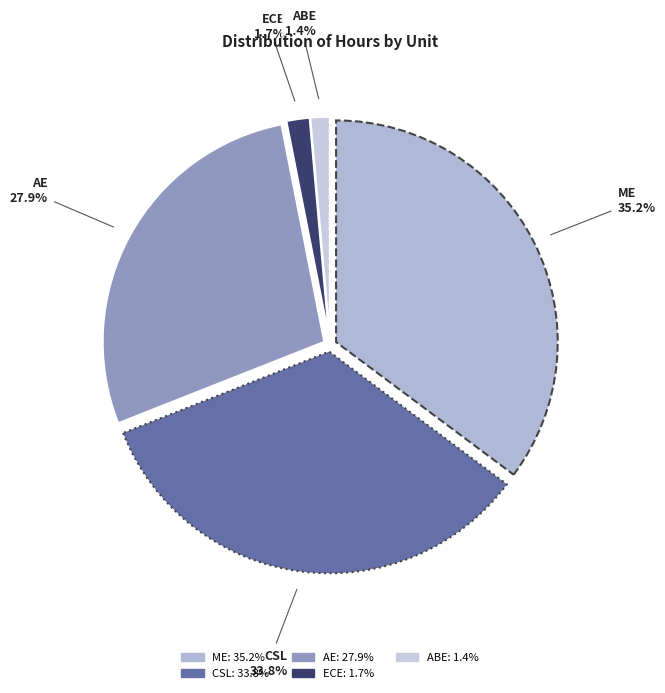

Which slice is the largest?

ME